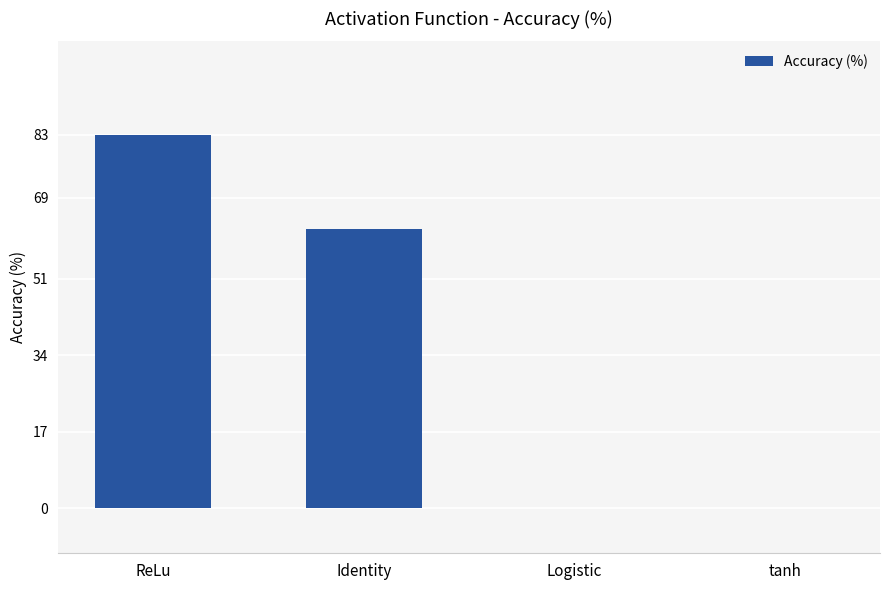

What is the sum of all values?

145.0